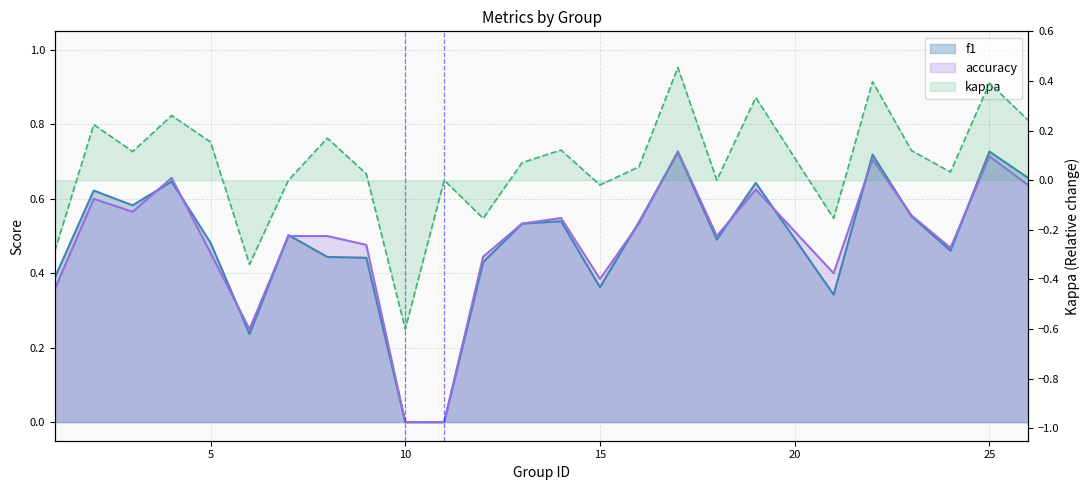

The f1 series shows 0.5 at 13. True or false?

True